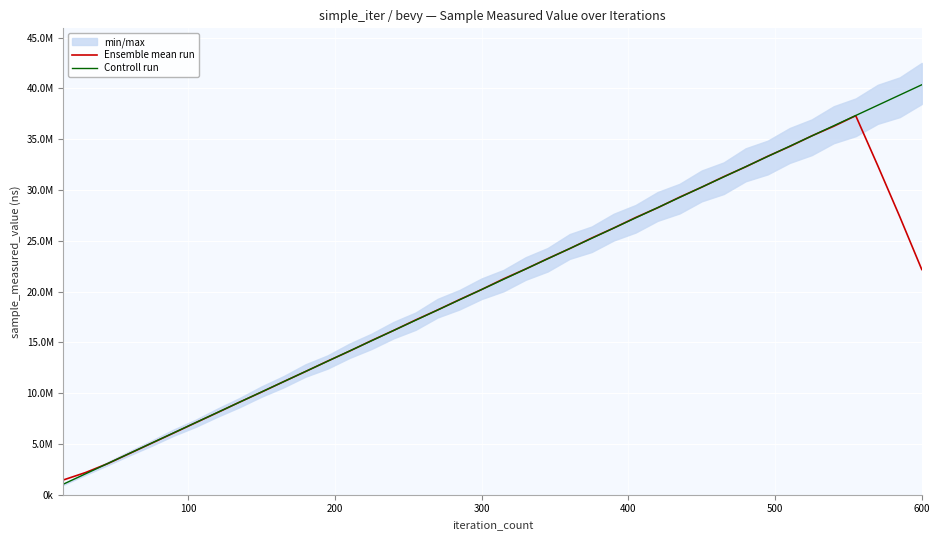

What is the sum of all Controll run values?

828121000.0